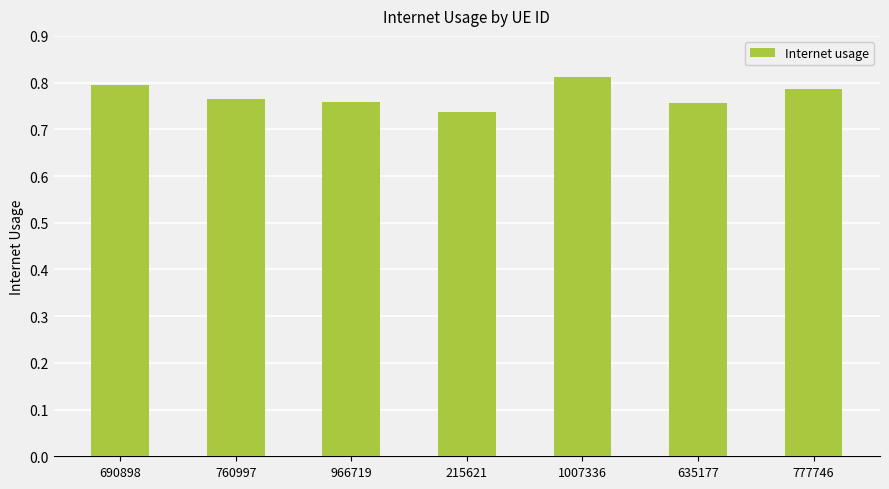

What is the difference between the maximum and minimum values?

0.1